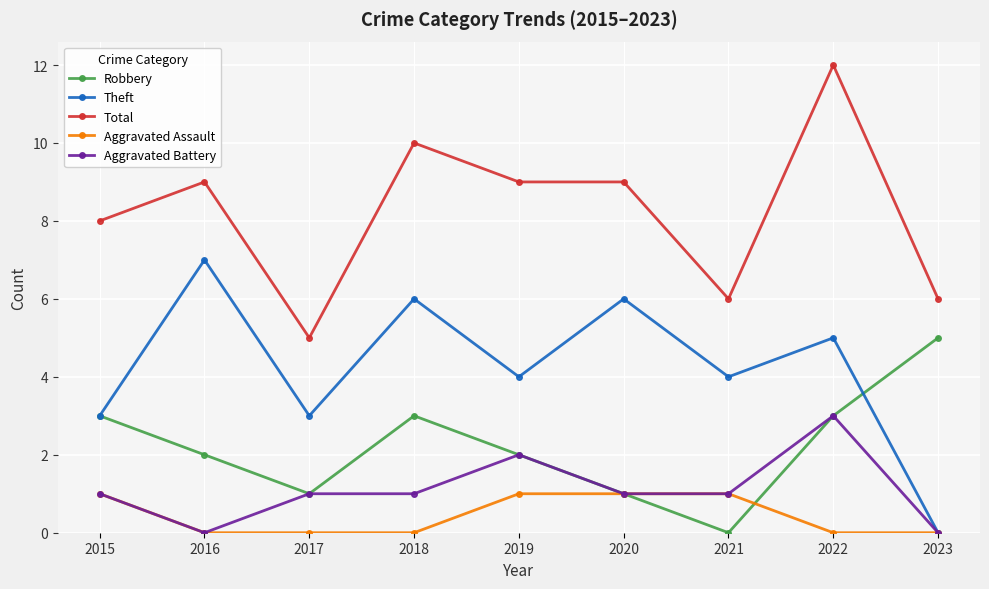

The value of Theft at 2021 is 2. True or false?

False